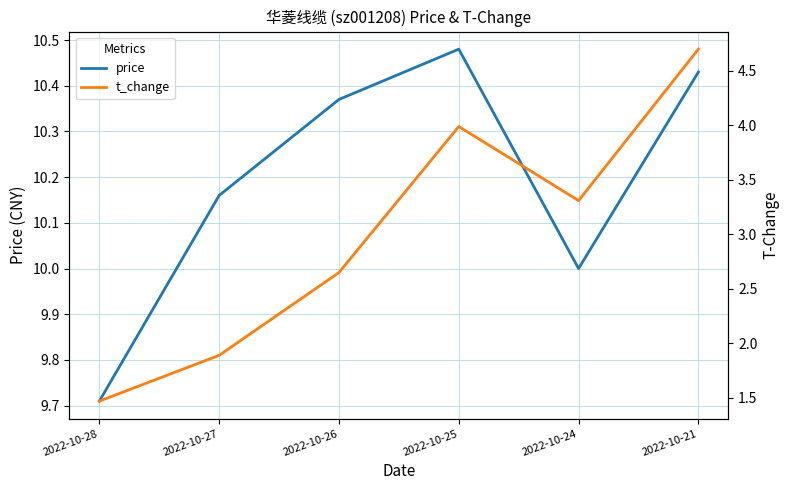

True or false: t_change and price cross at least once.

False